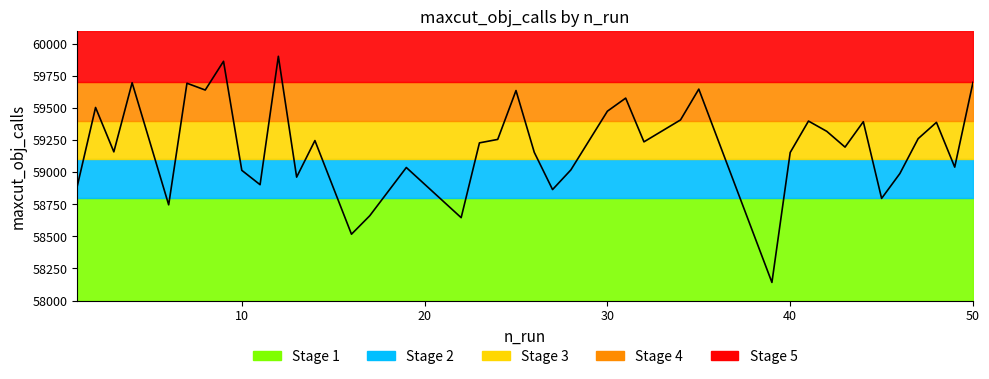

Is this an area chart (filled region under the line)?

No